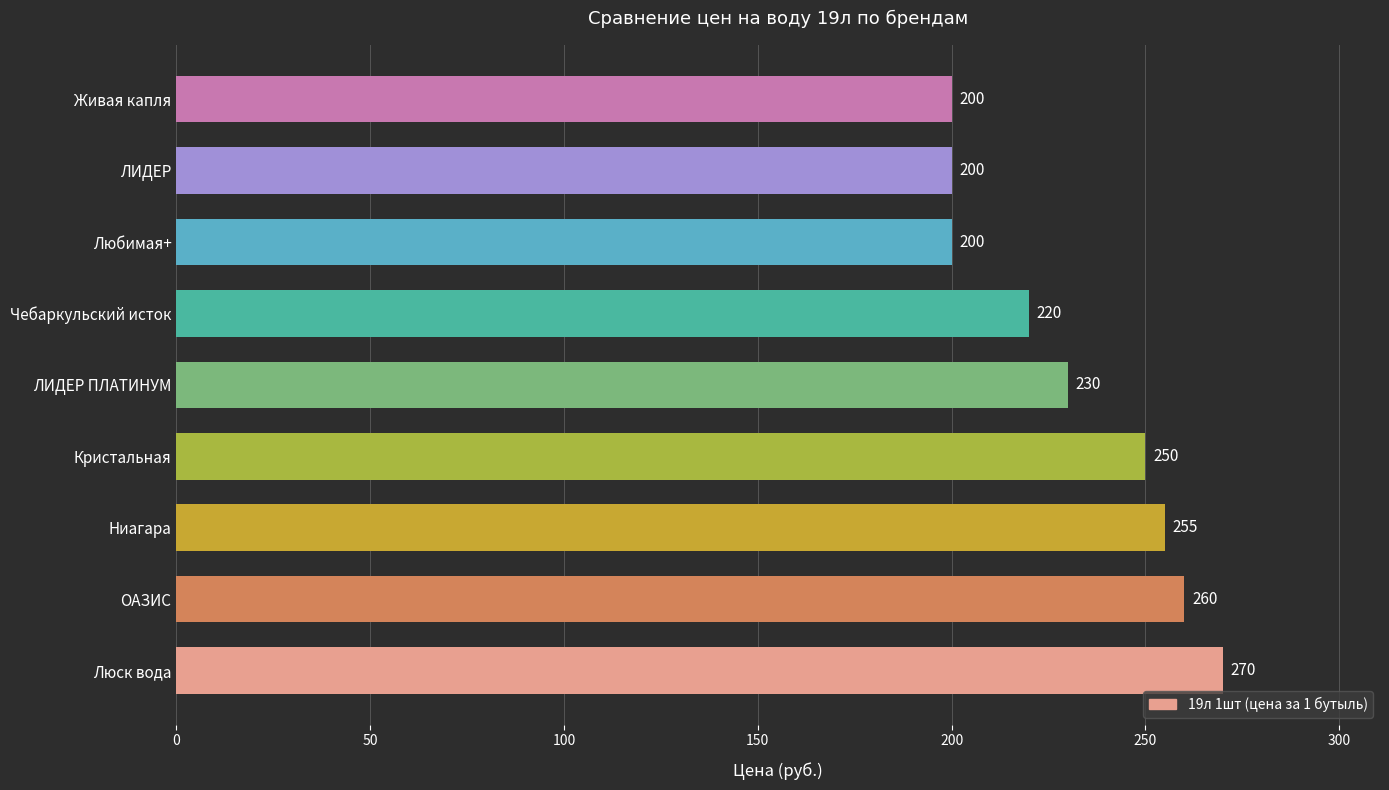

Is it true that the value at ОАЗИС is 397?

False